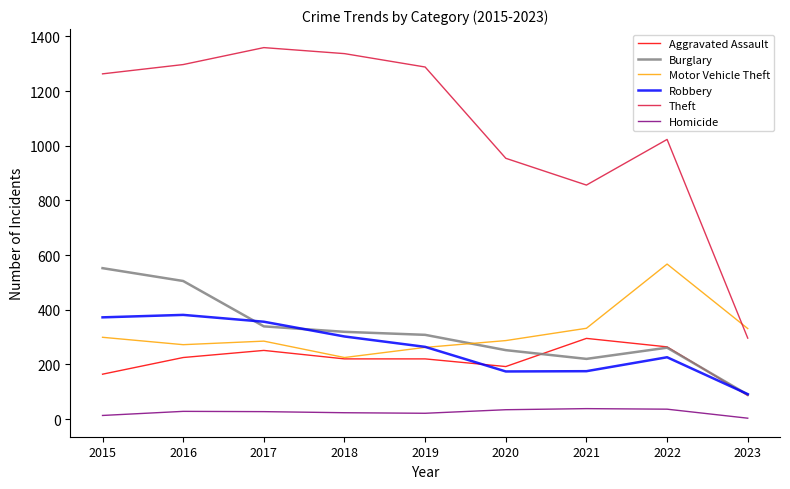

What is the spread (max minus min) of values at 2017?

1332